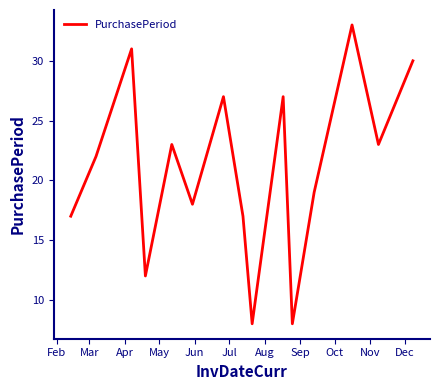

What is the maximum value shown in the chart?

33